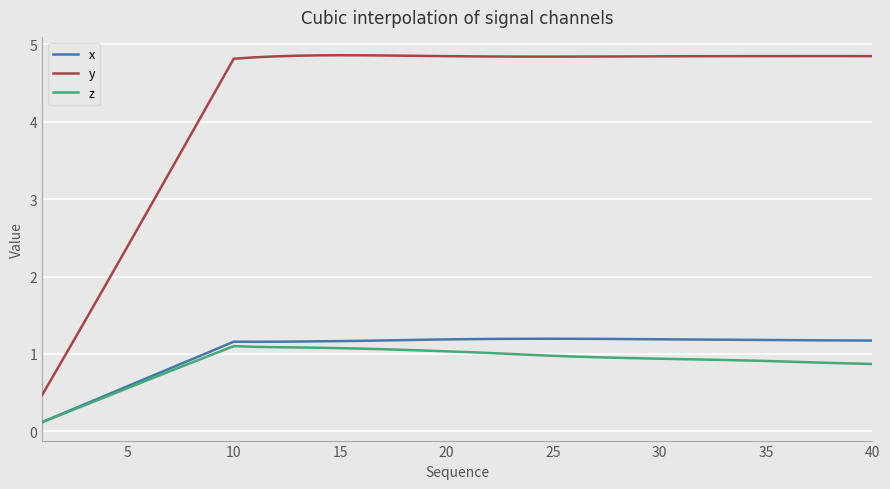

What is the greatest value displayed?

4.9